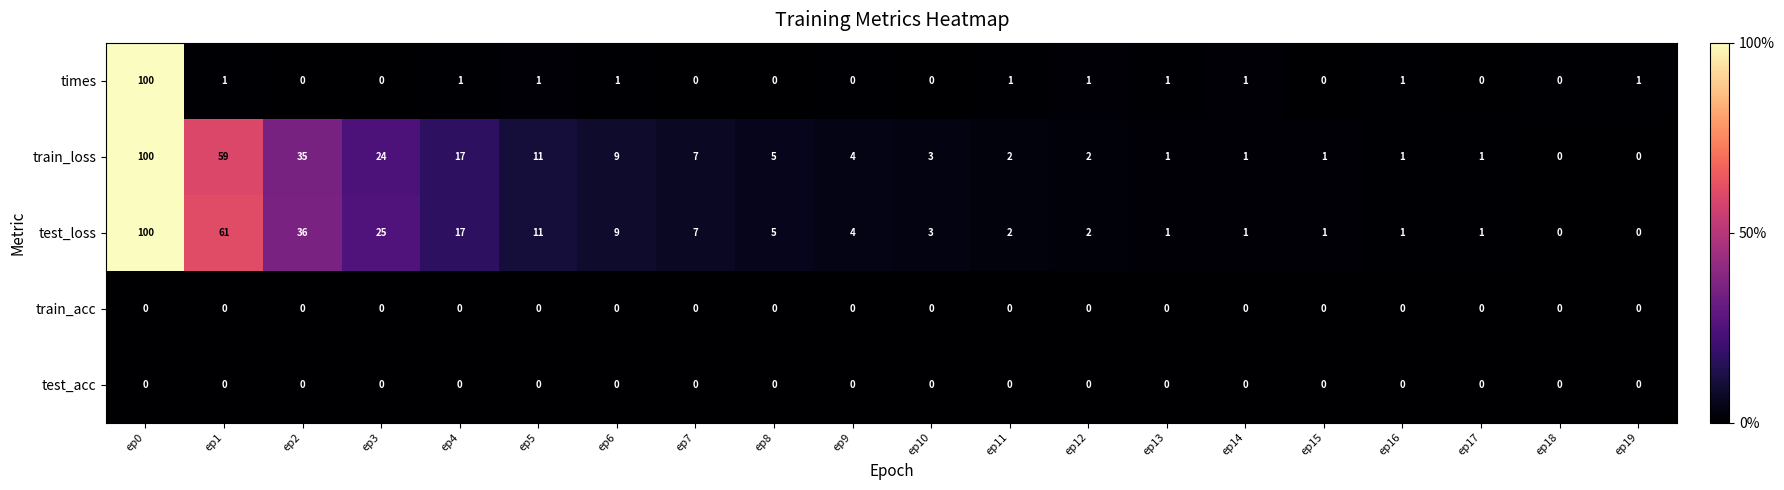

What is the average value of the times series?

6